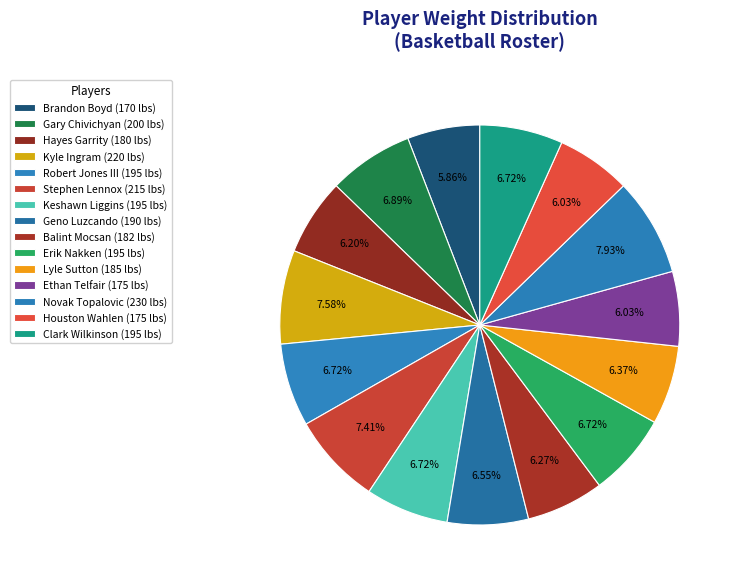

Does Gary Chivichyan account for over 50% of the chart?

No